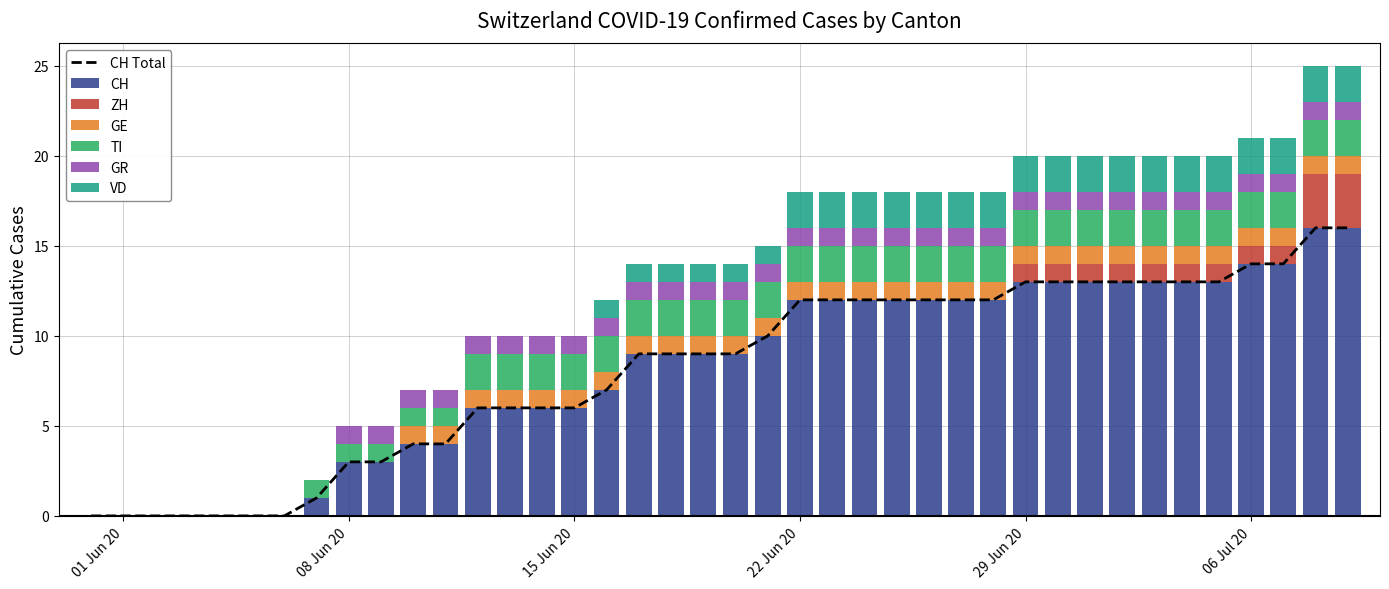

At how many categories does at least one series exceed 9?

19